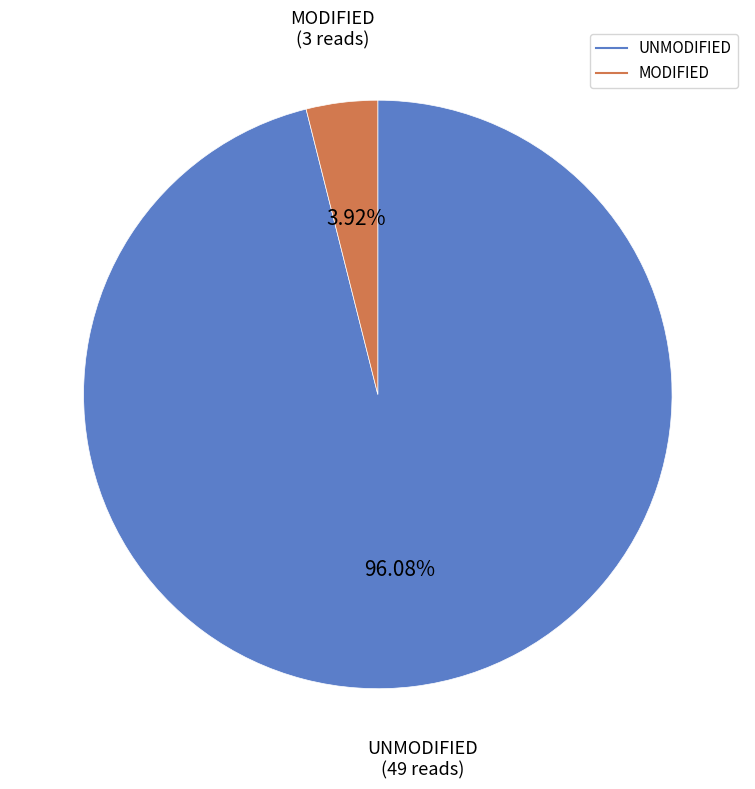

Count the number of slices in the pie.

2